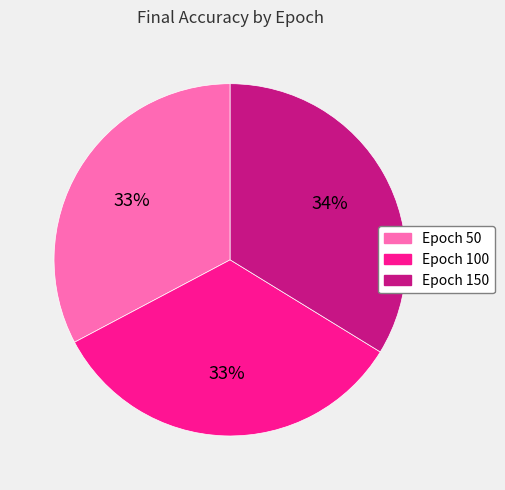

Does any single category account for the majority?

No